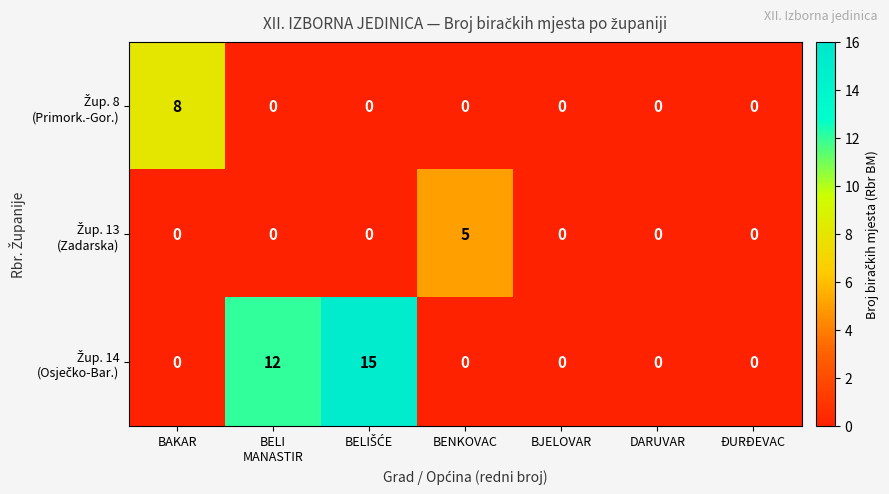

What is the total value across all series at BENKOVAC?

5